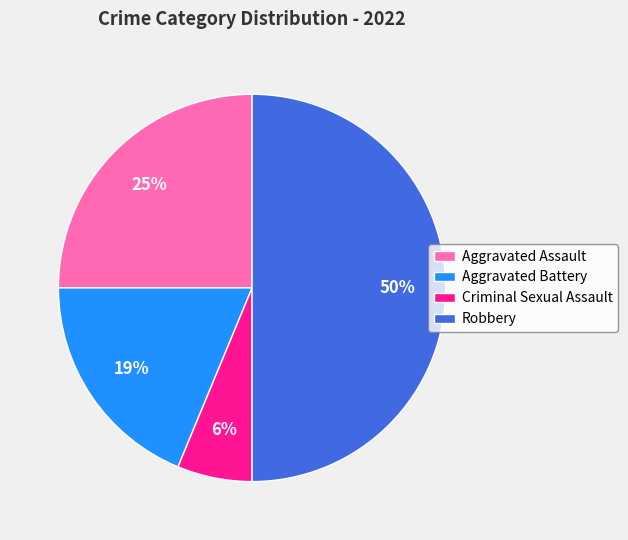

True or false: Aggravated Assault accounts for 15% of the total.

False